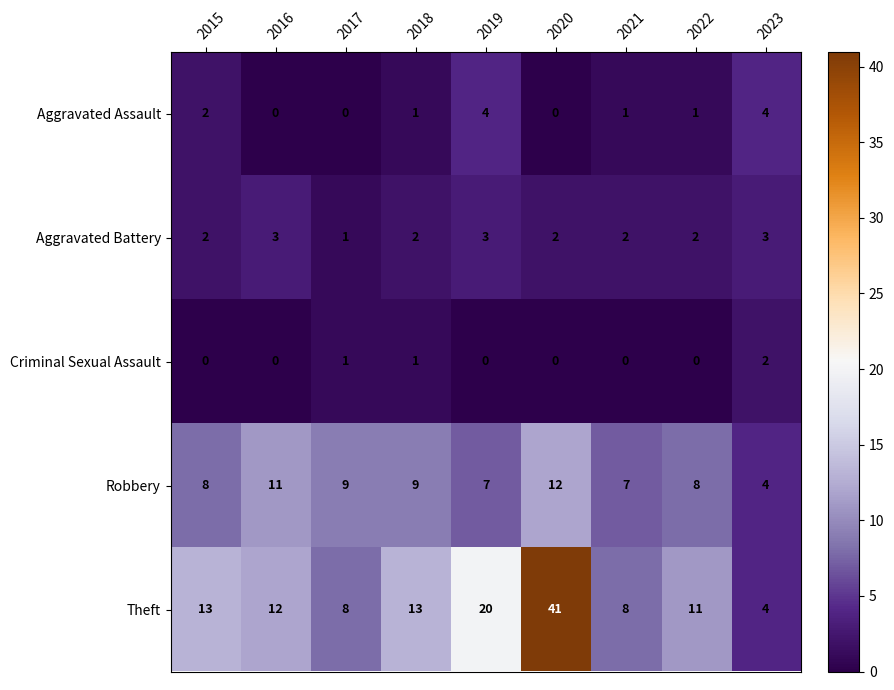

At how many categories does at least one series exceed 31?

1